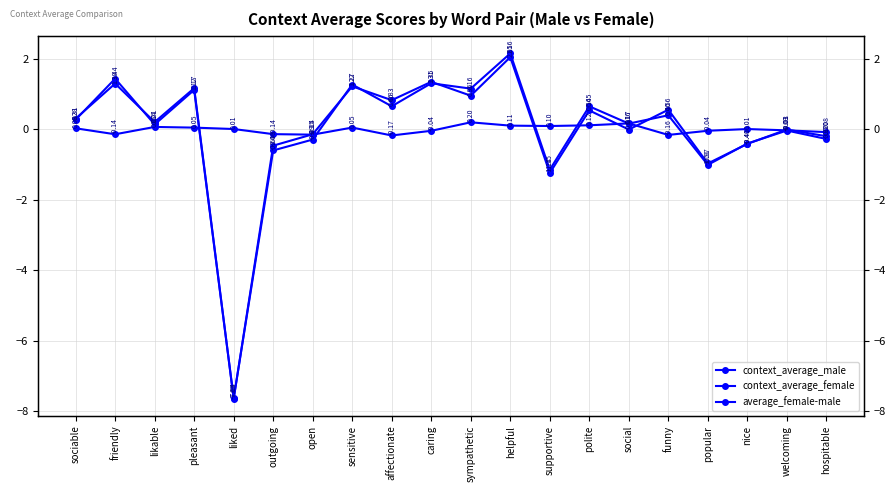

Between caring and supportive, which series saw the biggest shift?

context_average_male